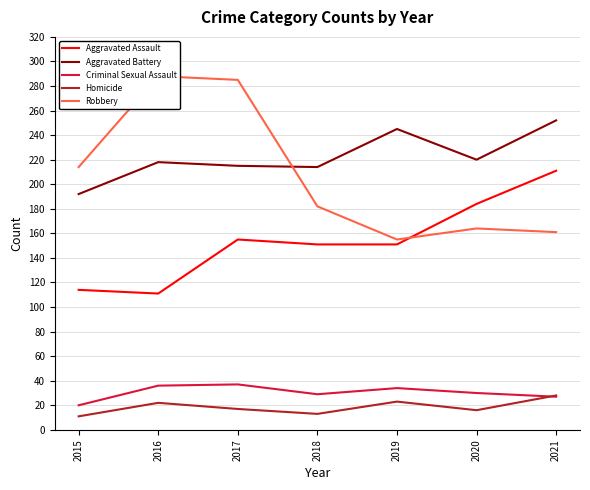

Is the value of Aggravated Assault at 2016 greater than the value of Homicide at 2021?

Yes